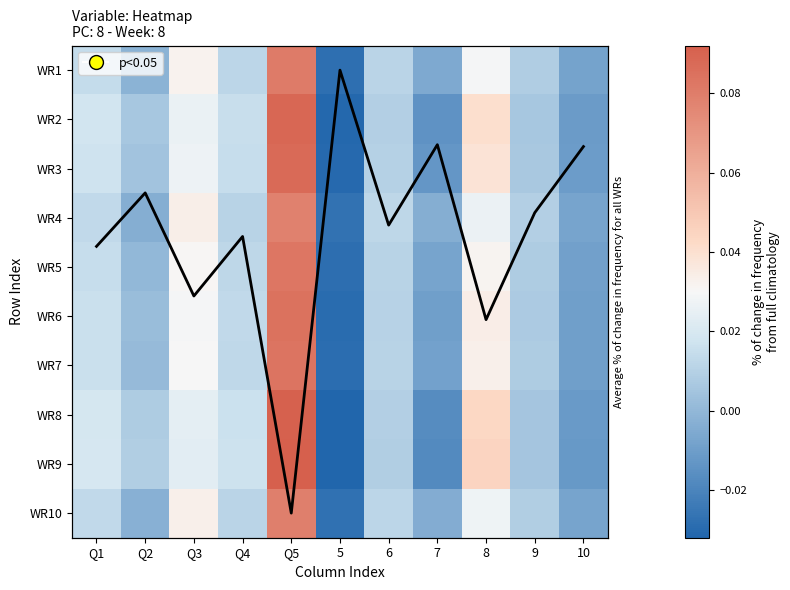

At which label does WR8 reach its peak?

Q5